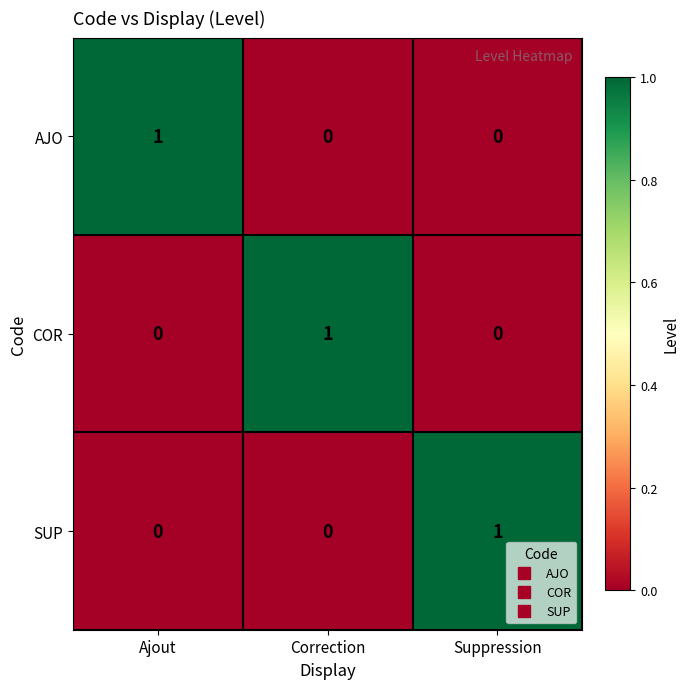

At how many categories does at least one series exceed 0?

3